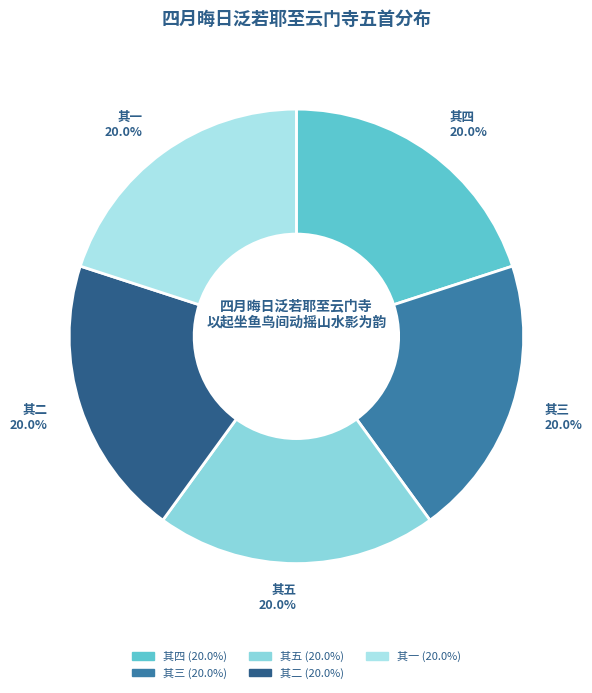

To the nearest percent, what is the average slice percentage?

20%